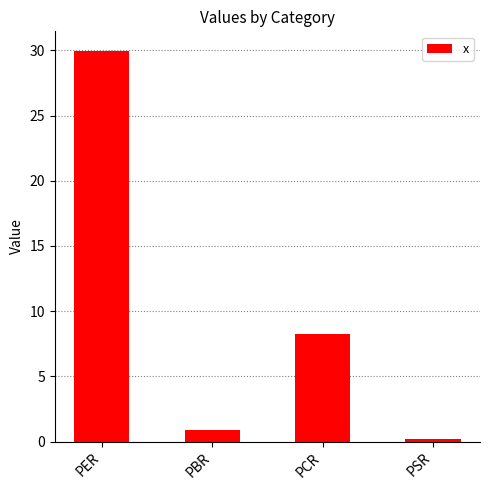

Reading left to right, what are all the values shown in this chart?

30.0	0.9	8.3	0.2